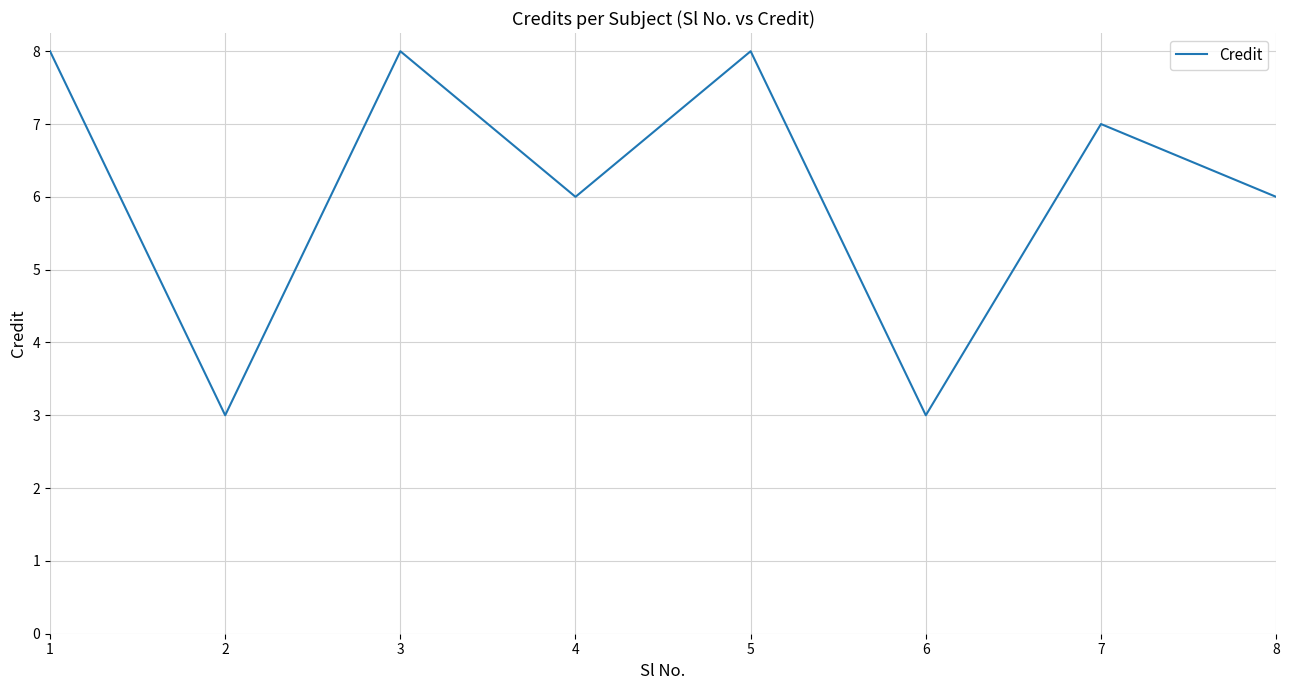

What is the maximum value shown in the chart?

8